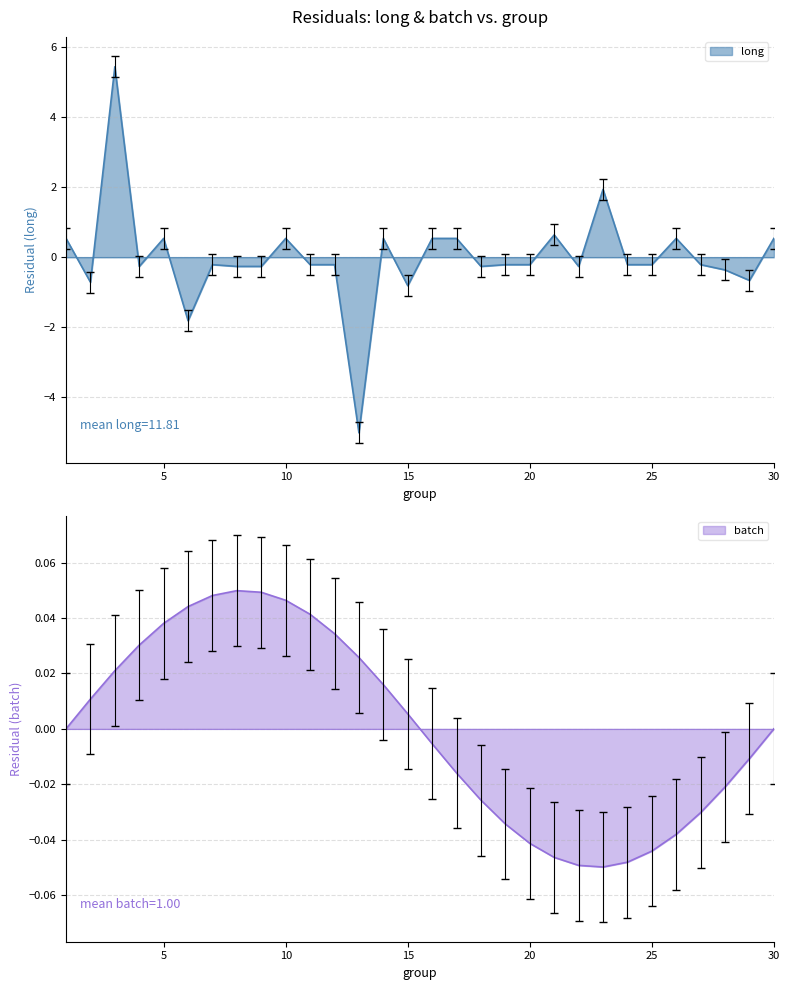

What is the difference between the second highest and minimum values in the long series?

7.0